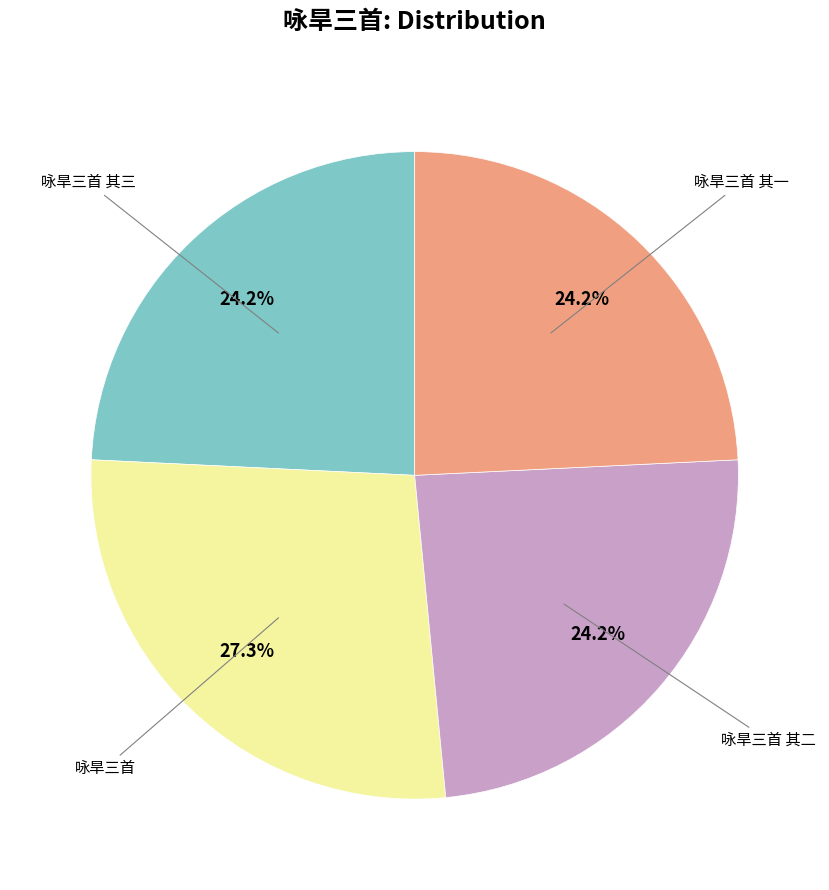

Which slice is the largest?

咏旱三首